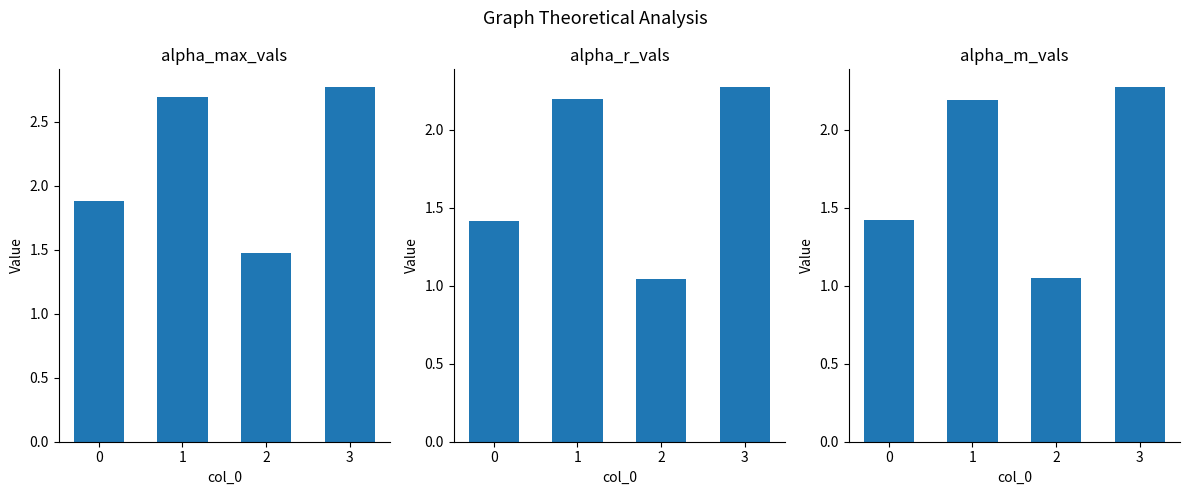

How many values in the alpha_m_vals series exceed 2?

2